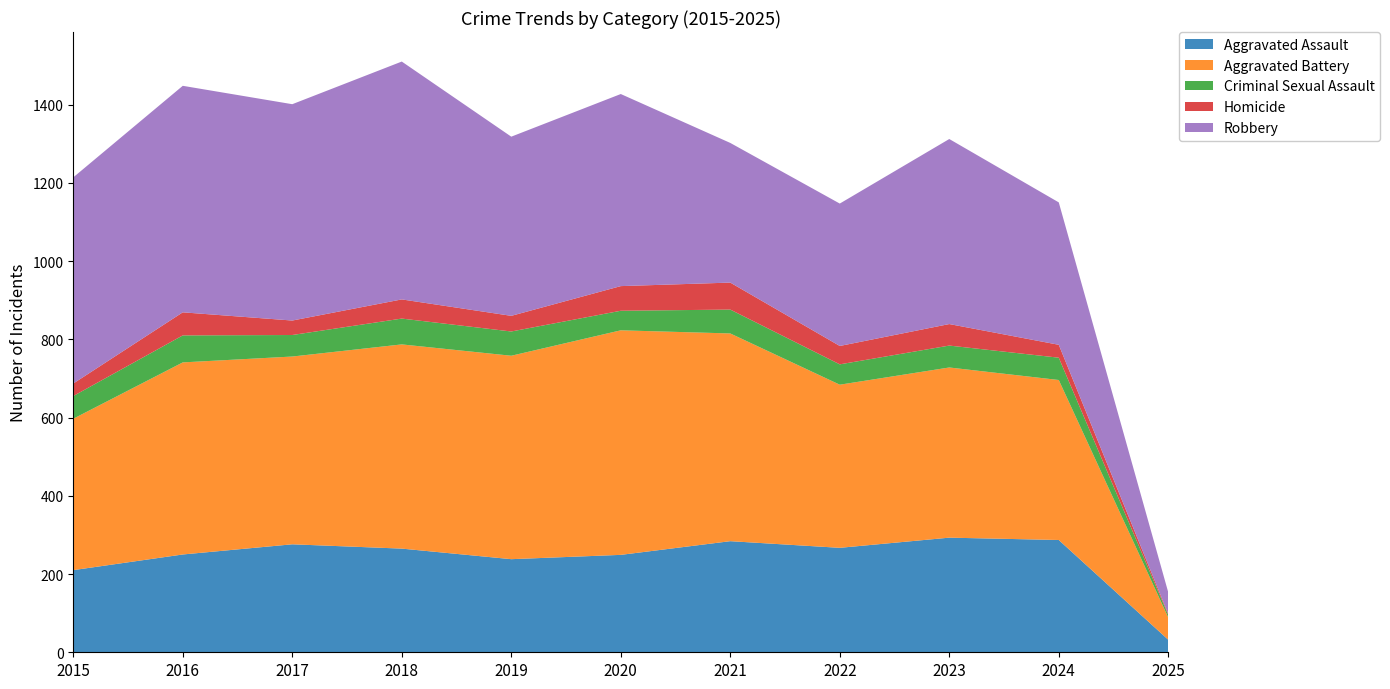

Reading left to right, transcribe all the data shown in this chart.

Aggravated Assault: 2015=210	2016=250	2017=276	2018=265	2019=238	2020=249	2021=284	2022=267	2023=293	2024=287	2025=32
Aggravated Battery: 2015=387	2016=491	2017=480	2018=522	2019=520	2020=574	2021=531	2022=417	2023=435	2024=409	2025=57
Criminal Sexual Assault: 2015=58	2016=69	2017=55	2018=66	2019=62	2020=50	2021=61	2022=52	2023=56	2024=57	2025=6
Homicide: 2015=32	2016=59	2017=37	2018=49	2019=40	2020=63	2021=69	2022=47	2023=55	2024=33	2025=3
Robbery: 2015=527	2016=579	2017=553	2018=608	2019=458	2020=491	2021=357	2022=364	2023=473	2024=364	2025=55